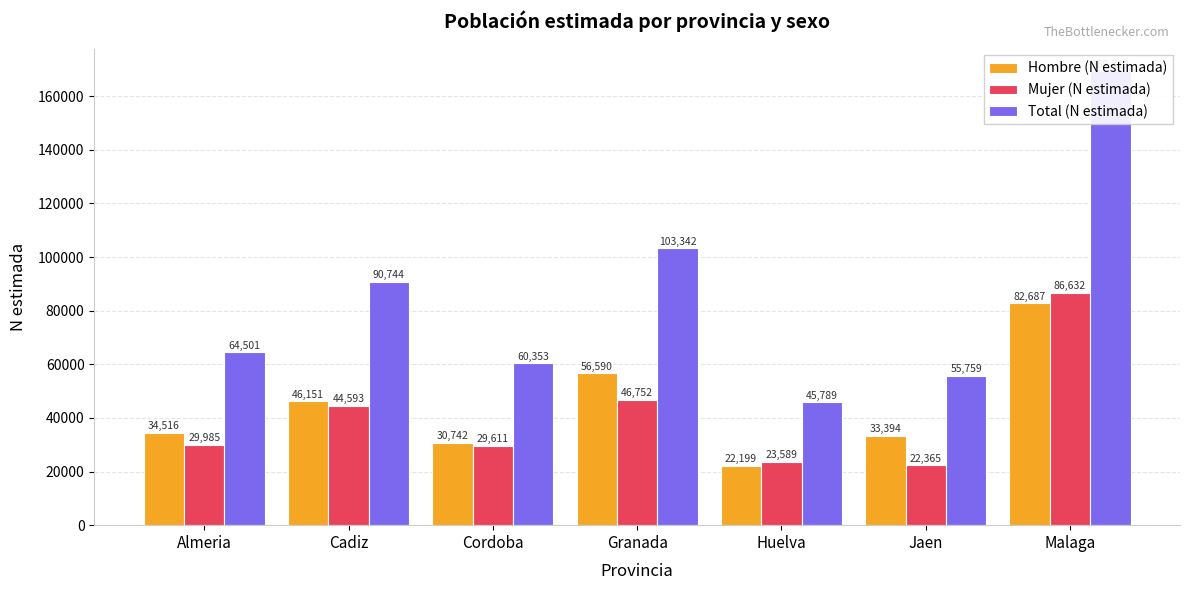

How many groups of bars are there?

7